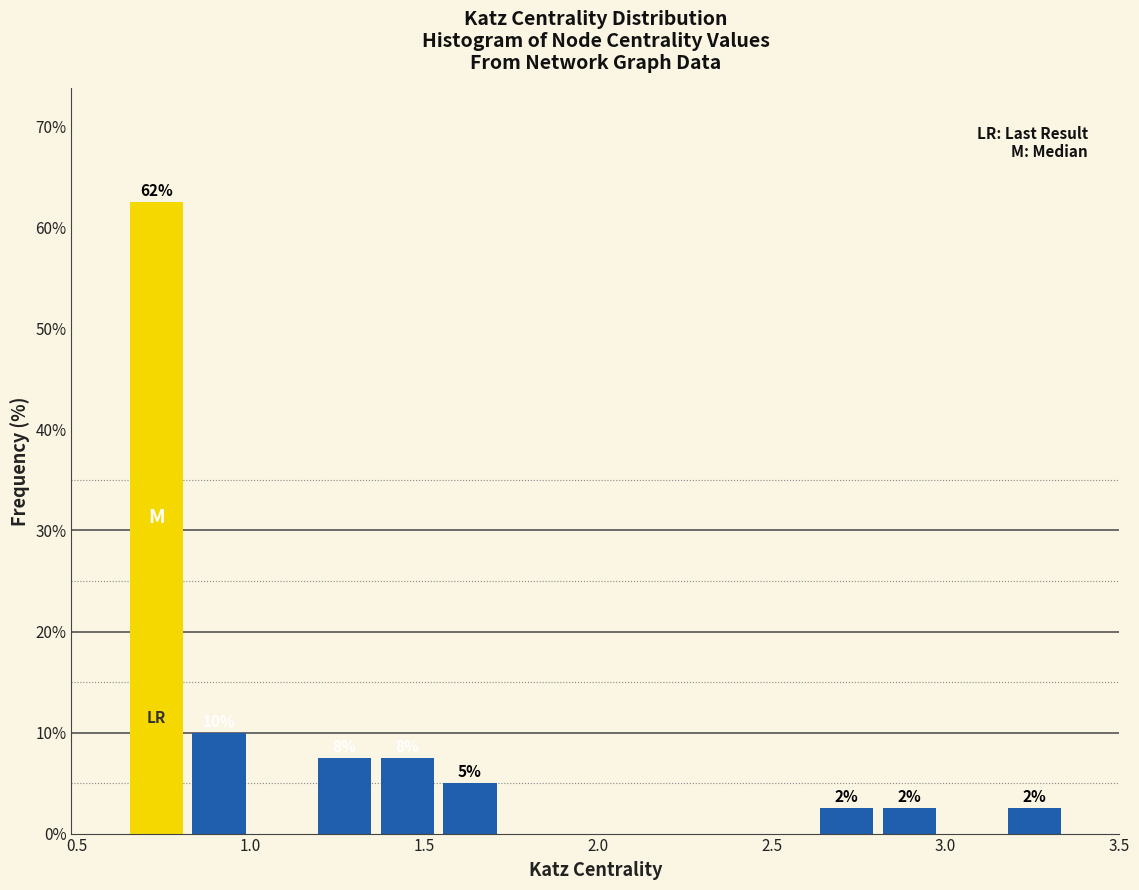

Around what value on the x-axis is the tallest bar? Give the approximate position of its centre, as read against the axis.

0.75